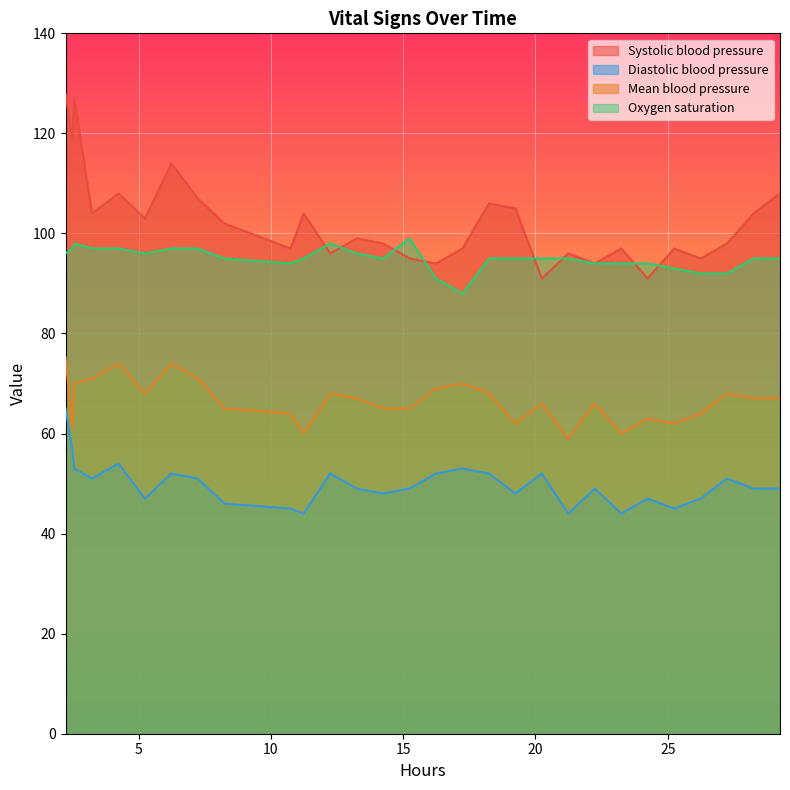

What is the smallest value displayed?

44.0